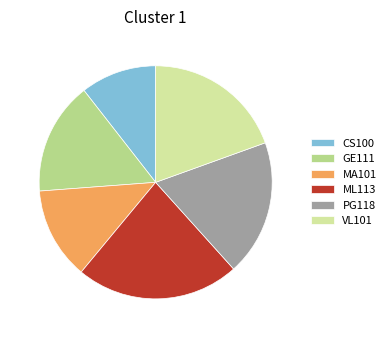

Count the number of slices in the pie.

6